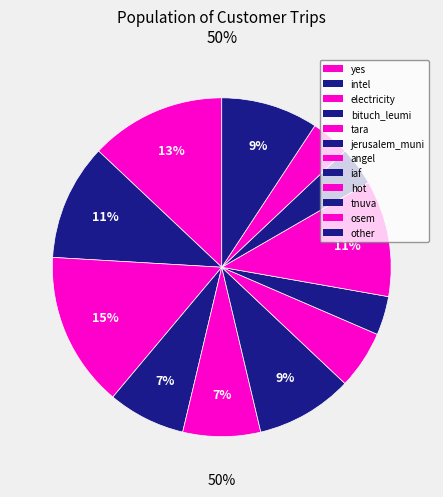

Is it true that yes is 23% of the pie?

False